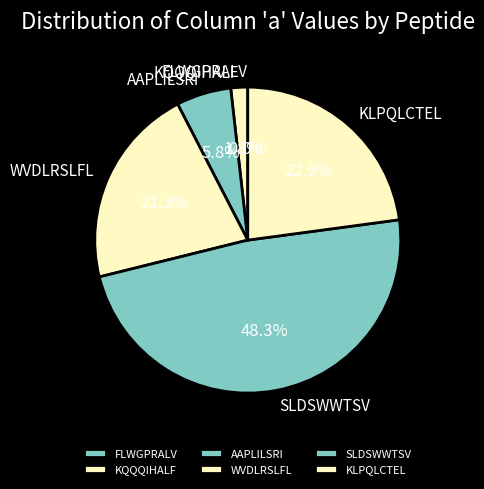

Is there any slice that represents more than half of the pie?

No